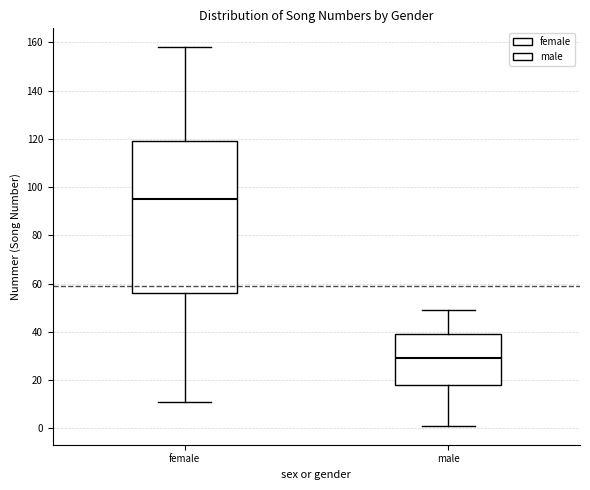

Which box is the tallest, from its lower edge to its upper edge?

female